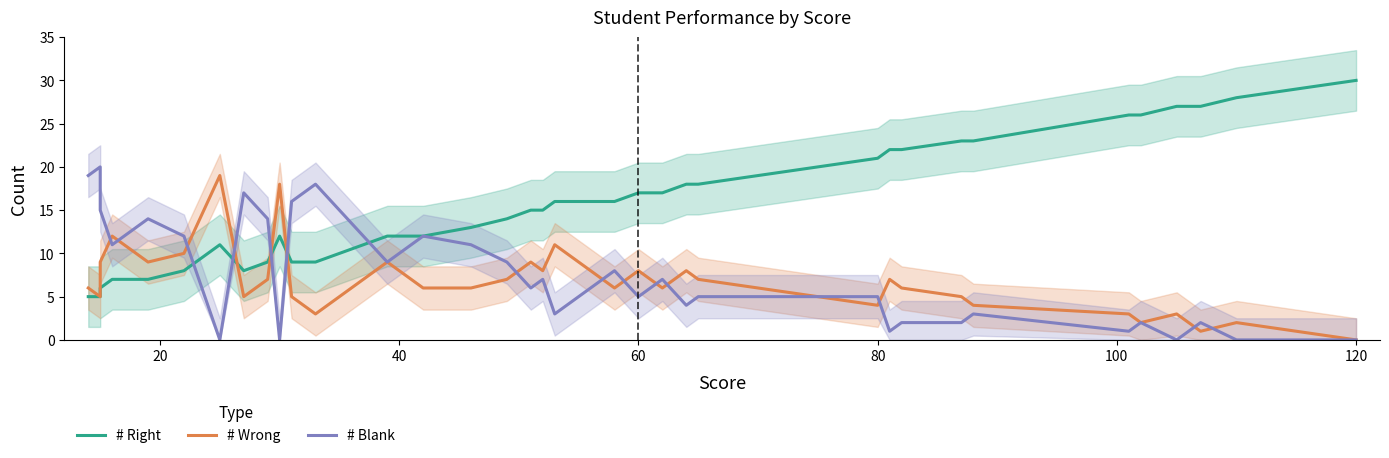

How many lines are shown in the chart?

3